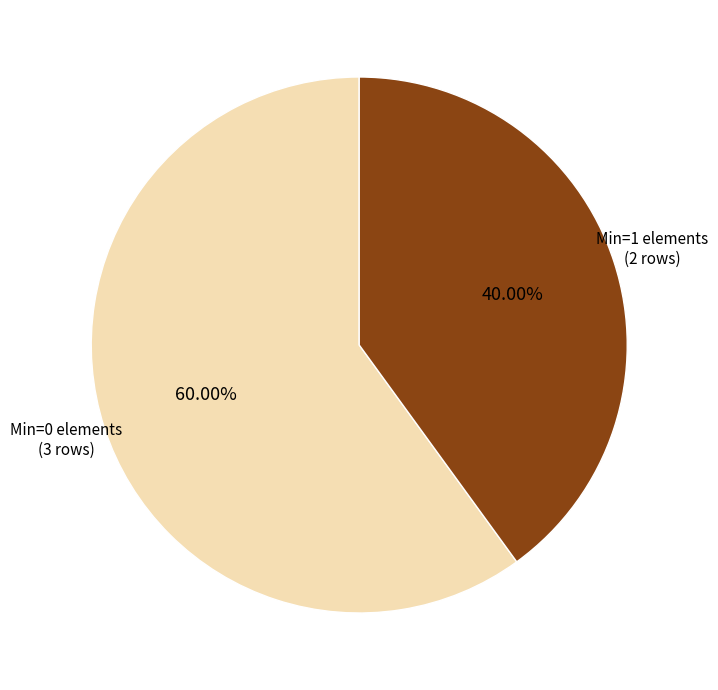

Does any single category account for the majority?

Yes